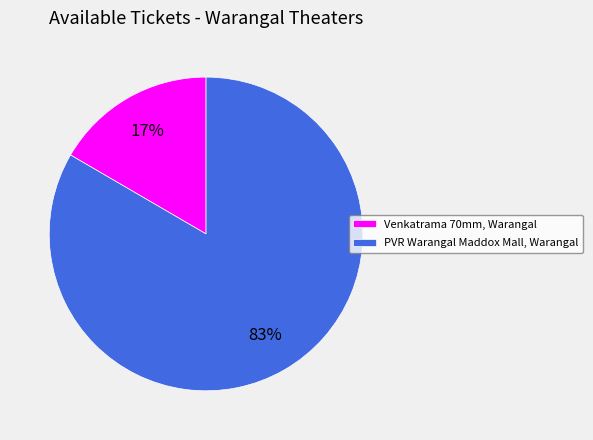

Combined, do Venkatrama 70mm, Warangal and PVR Warangal Maddox Mall, Warangal account for over 50%?

Yes